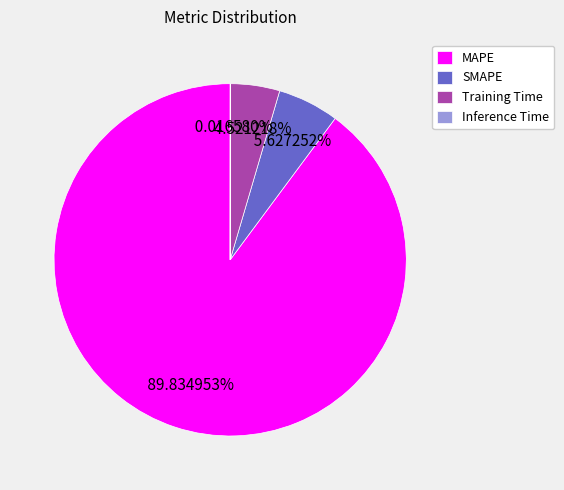

What portion of the pie excludes MAPE?

10.2%